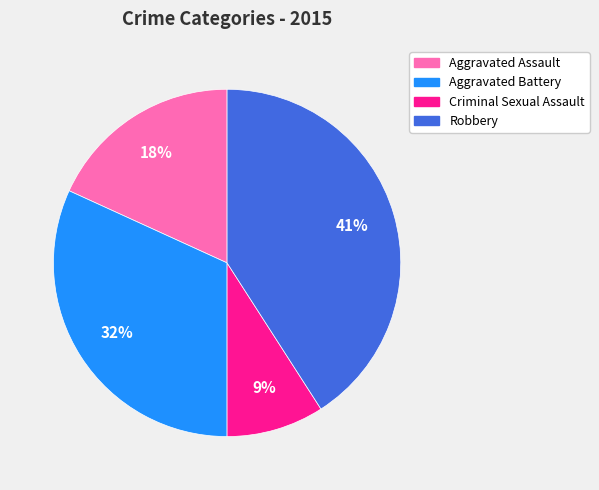

Which slice is the largest?

Robbery